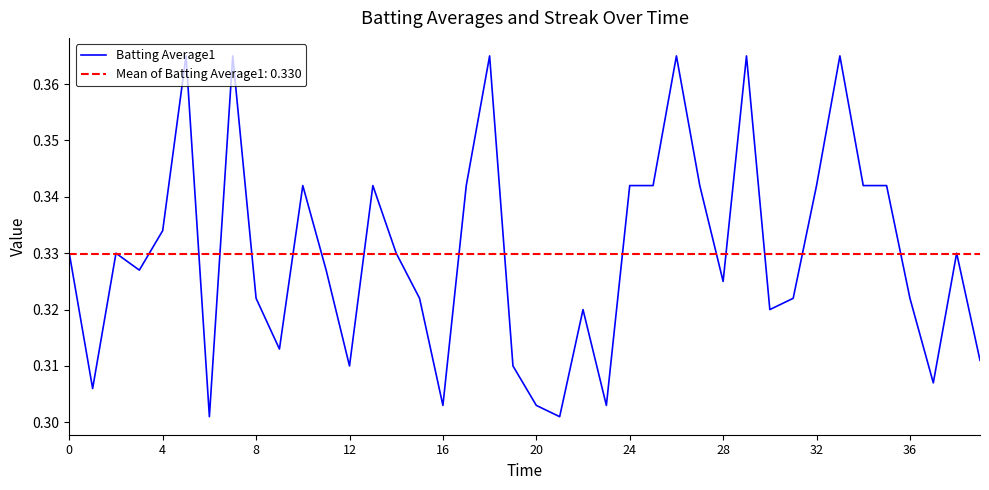

What is the label of the 30th point from the left?

29